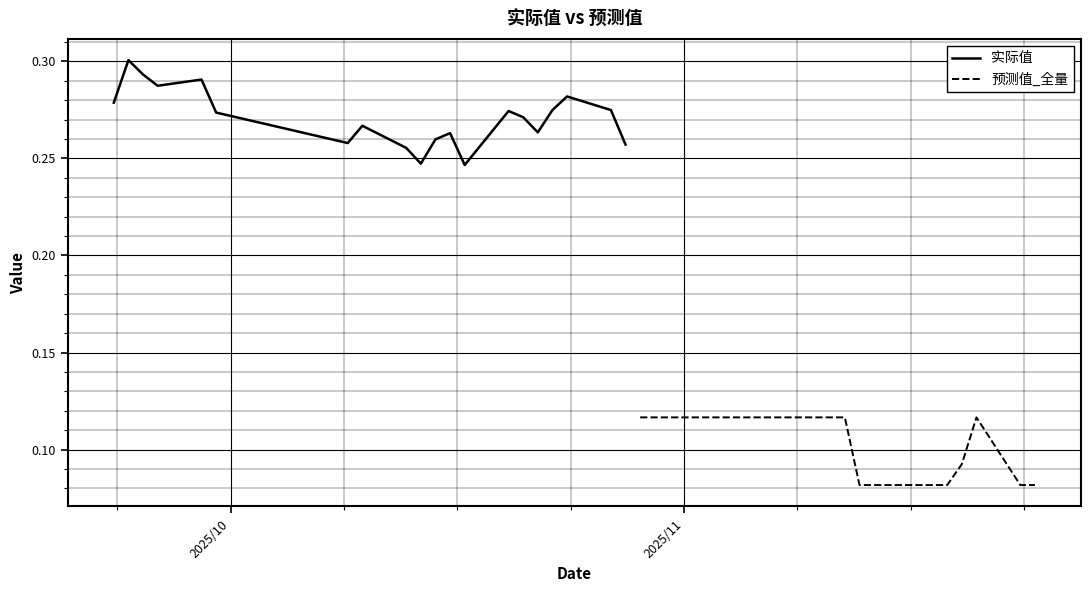

Is the value of 实际值 at 2025/10 greater than the value of 预测值_全量 at 19?

Yes